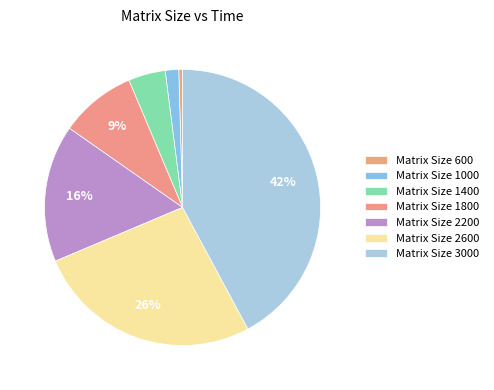

Rank the categories by value from lowest to highest.

Matrix Size 600, Matrix Size 1000, Matrix Size 1400, Matrix Size 1800, Matrix Size 2200, Matrix Size 2600, Matrix Size 3000